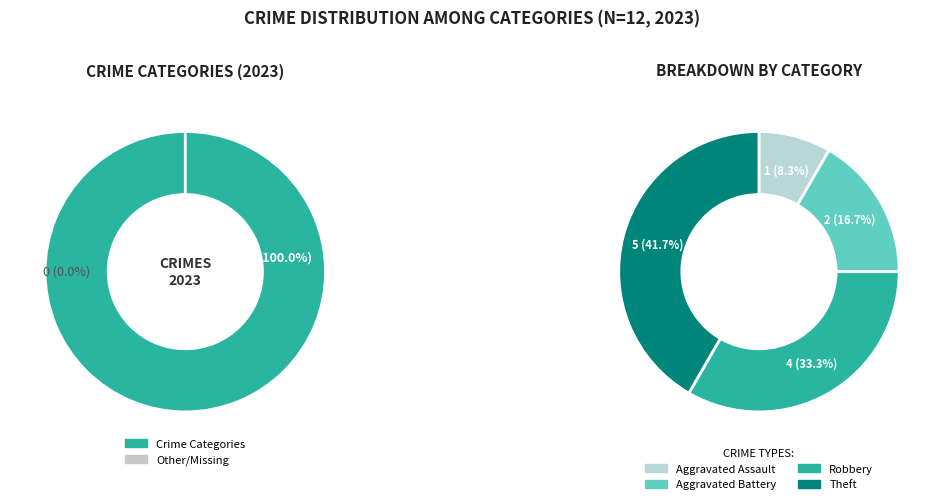

What portion of the pie excludes Aggravated Assault?

91.7%